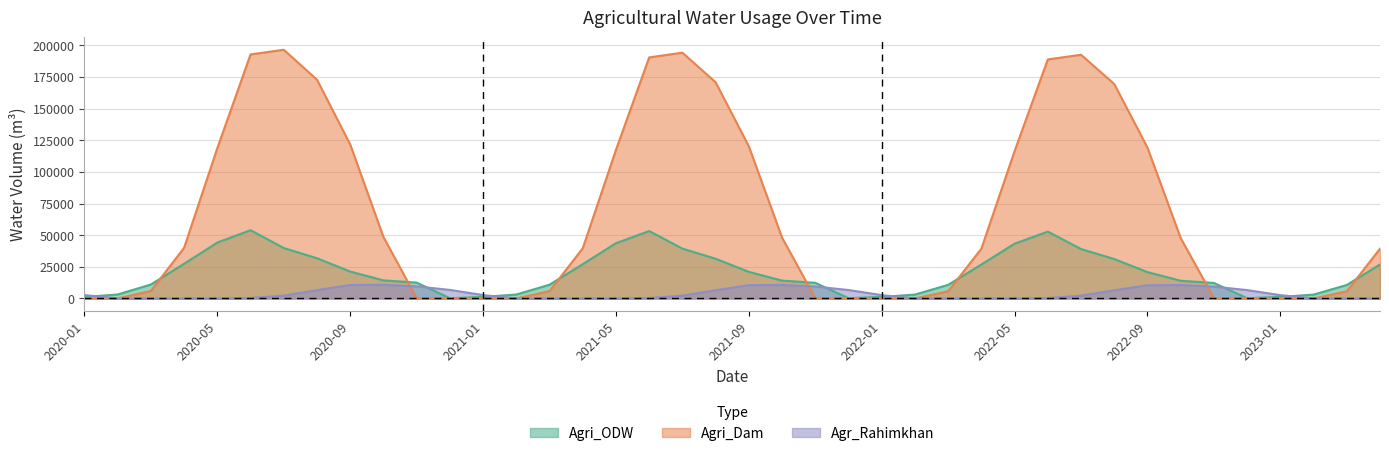

Where is Agri_Dam nearest to the value 98209?

2022-05